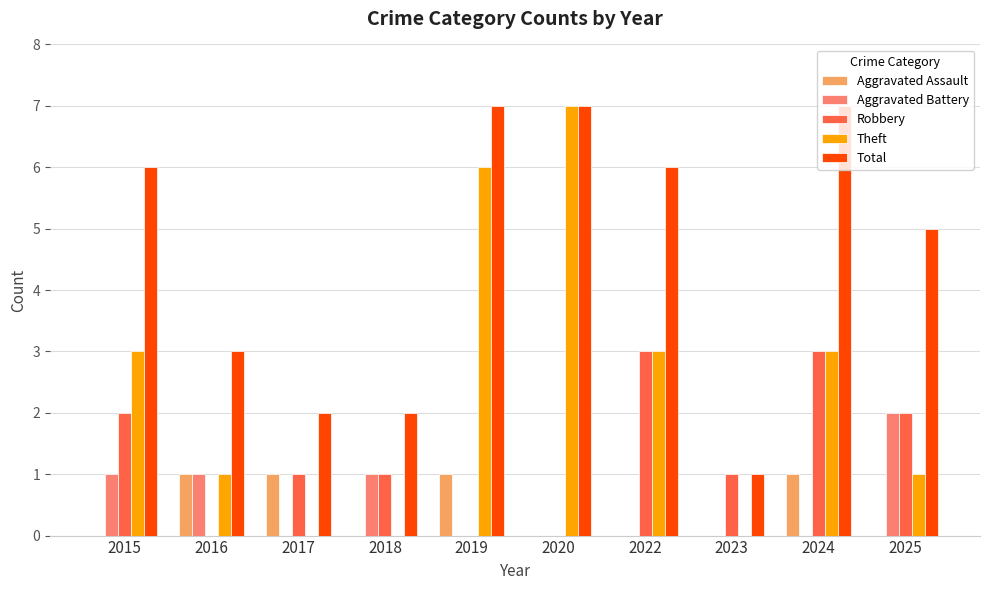

Reading left to right, list all the values displayed in this chart.

Aggravated Assault: 2015=0	2016=1	2017=1	2018=0	2019=1	2020=0	2022=0	2023=0	2024=1	2025=0
Aggravated Battery: 2015=1	2016=1	2017=0	2018=1	2019=0	2020=0	2022=0	2023=0	2024=0	2025=2
Robbery: 2015=2	2016=0	2017=1	2018=1	2019=0	2020=0	2022=3	2023=1	2024=3	2025=2
Theft: 2015=3	2016=1	2017=0	2018=0	2019=6	2020=7	2022=3	2023=0	2024=3	2025=1
Total: 2015=6	2016=3	2017=2	2018=2	2019=7	2020=7	2022=6	2023=1	2024=7	2025=5